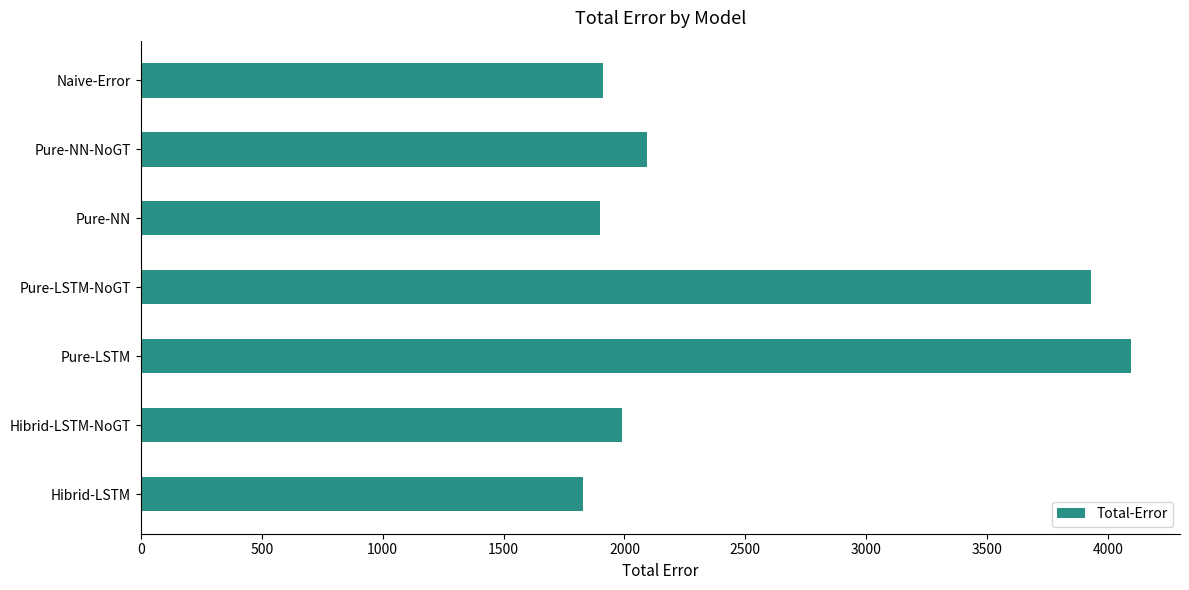

What is the difference between the second highest and second lowest values?

2032.8